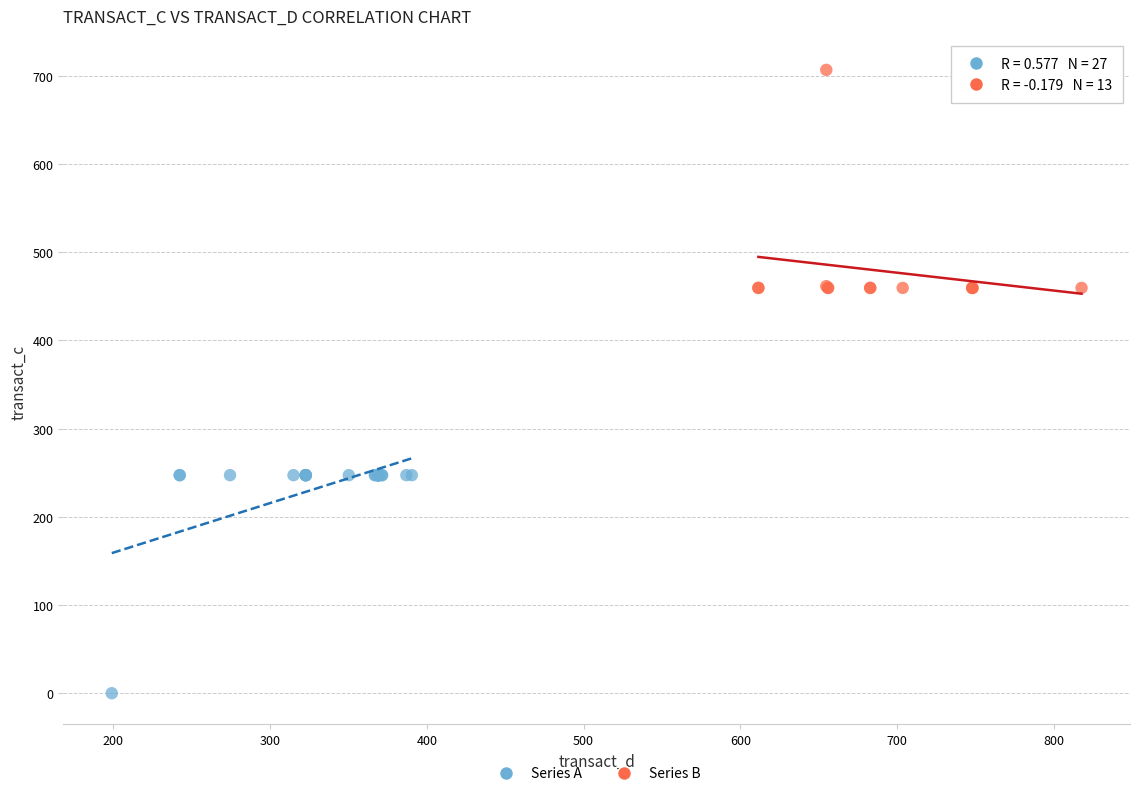

Which series contains the lowest Y value?

Series A